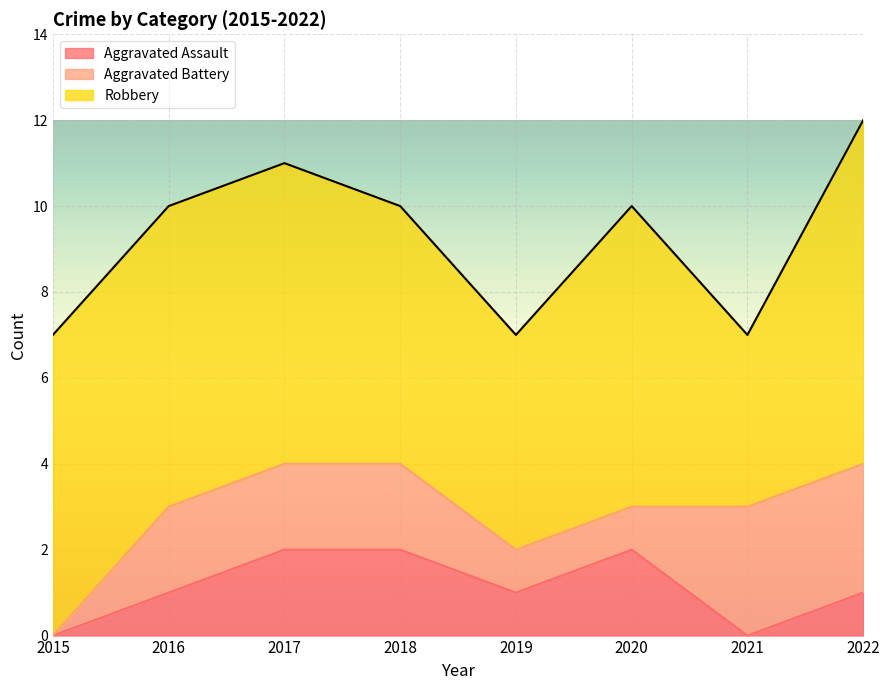

How many interior local valleys does the Robbery series have?

2